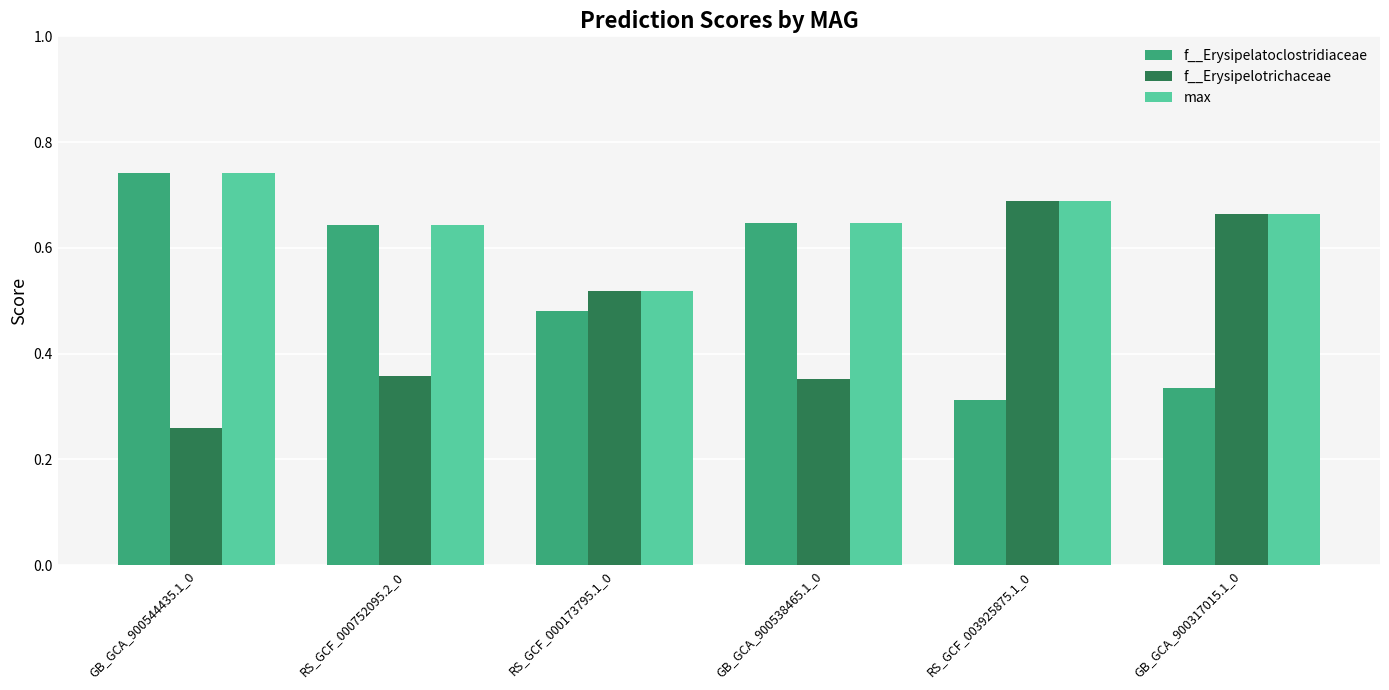

Is it true that max equals 0.2 at RS_GCF_003925875.1_0?

False